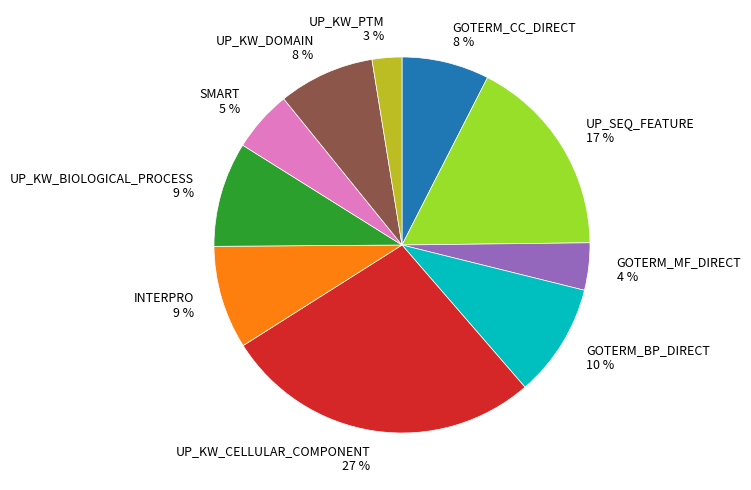

Is UP_KW_DOMAIN the majority of the pie?

No